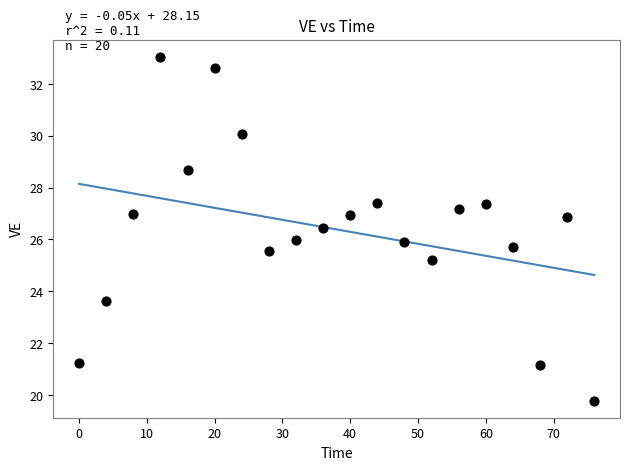

What is the range of X values (max minus min)?

76.0